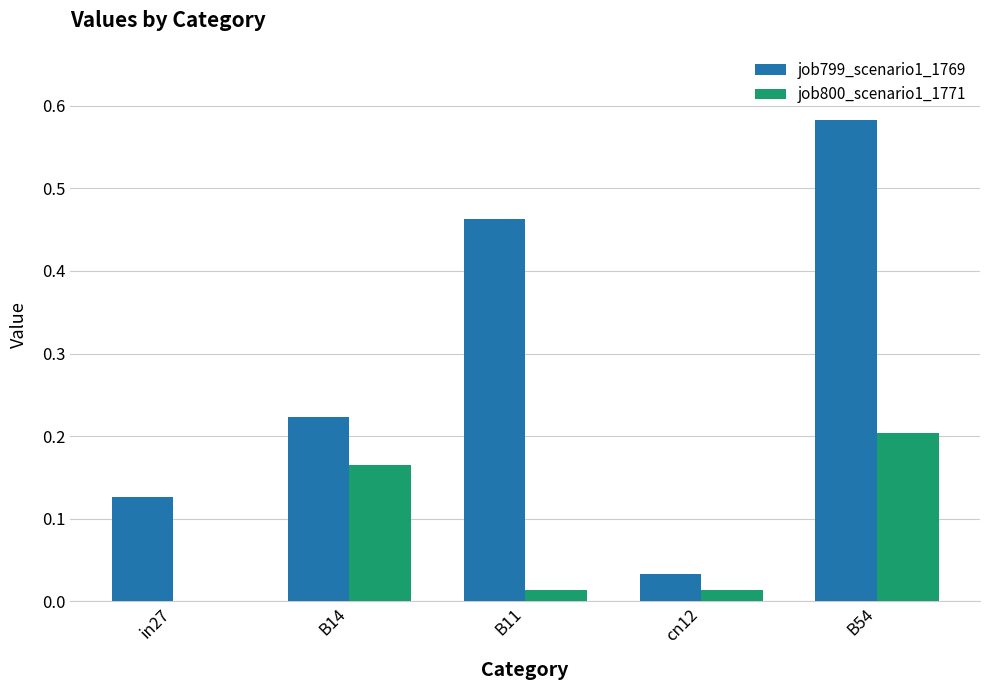

How many data points in job800_scenario1_1771 are above 0?

4